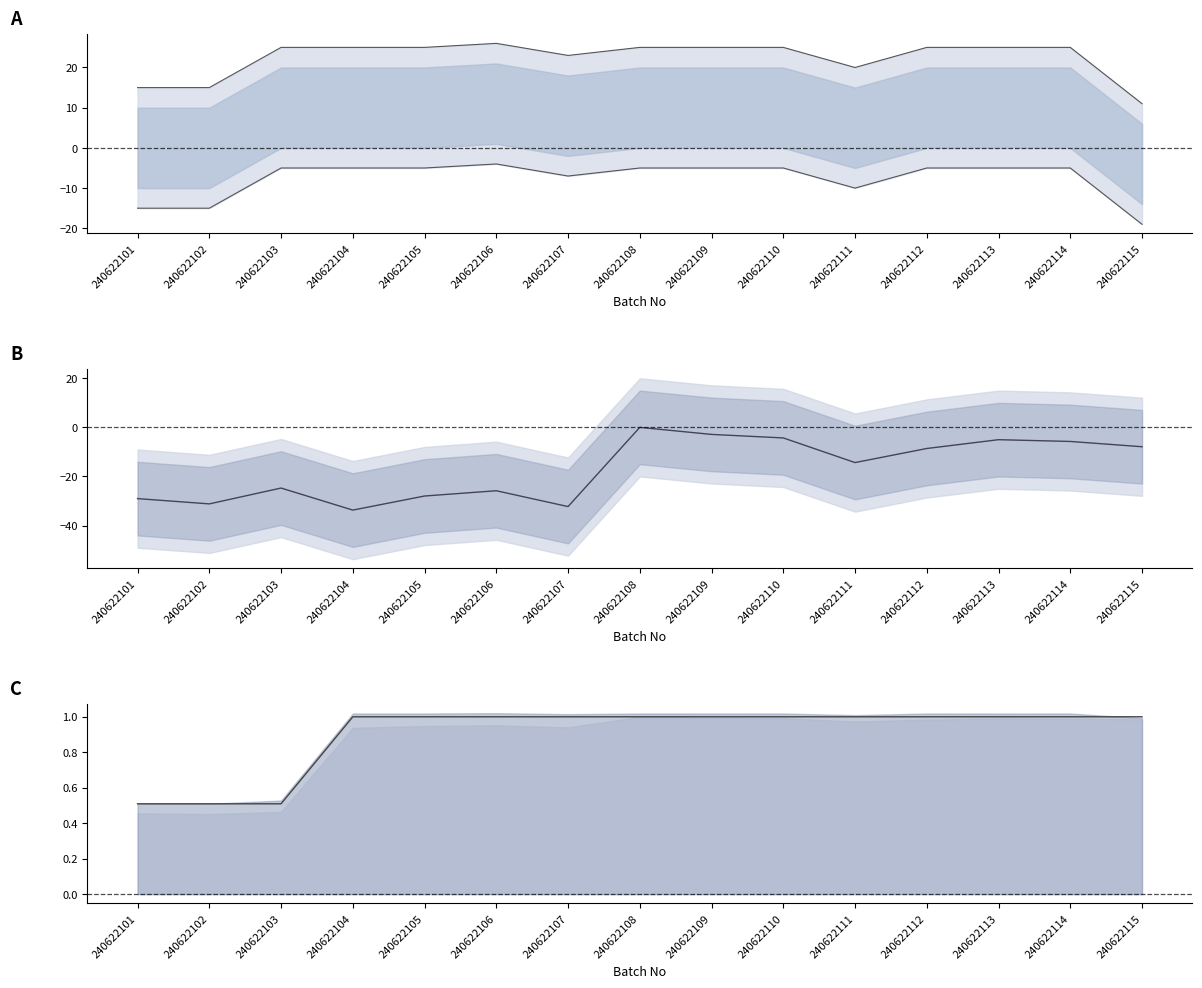

Where is the first local minimum for Lower?

240622107